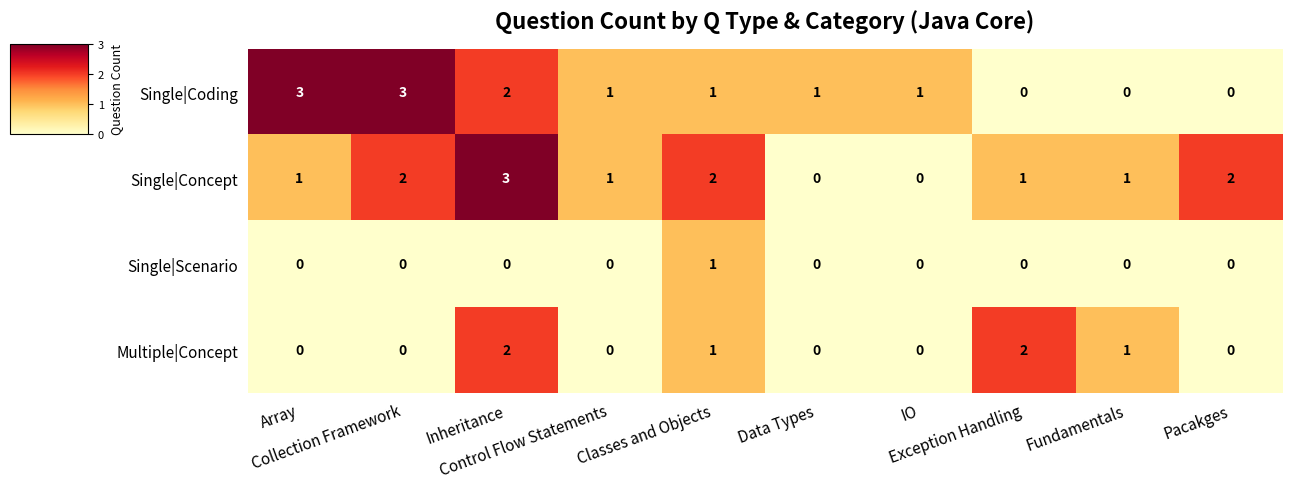

What is the highest value of the Single|Concept series?

3